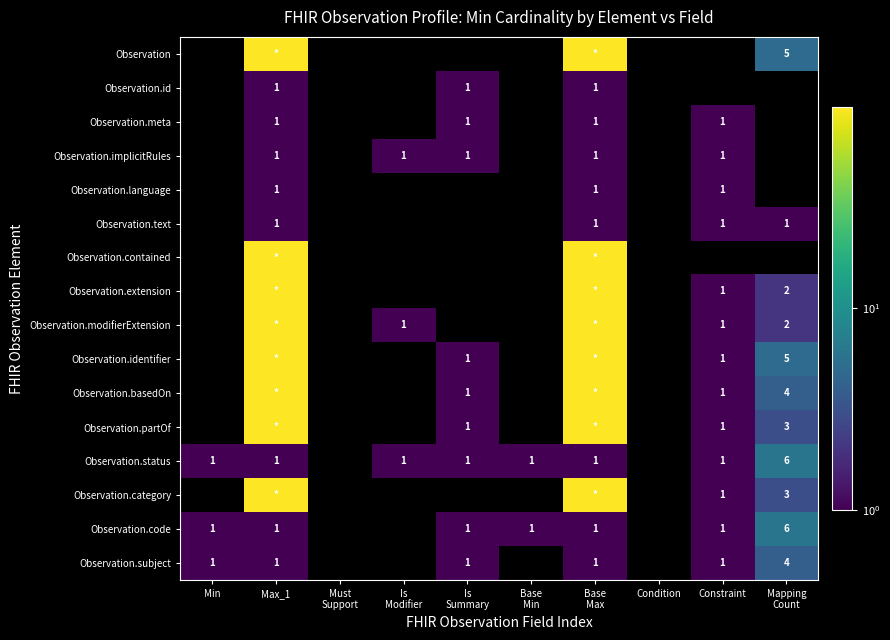

What is the total value across all series at Base
Min?

2